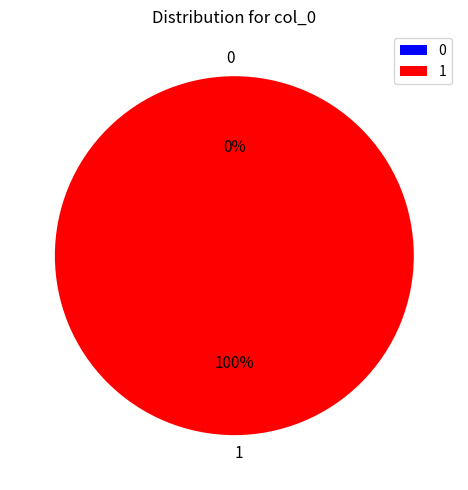

To the nearest percent, what is the combined percentage of 0 and 1?

100%